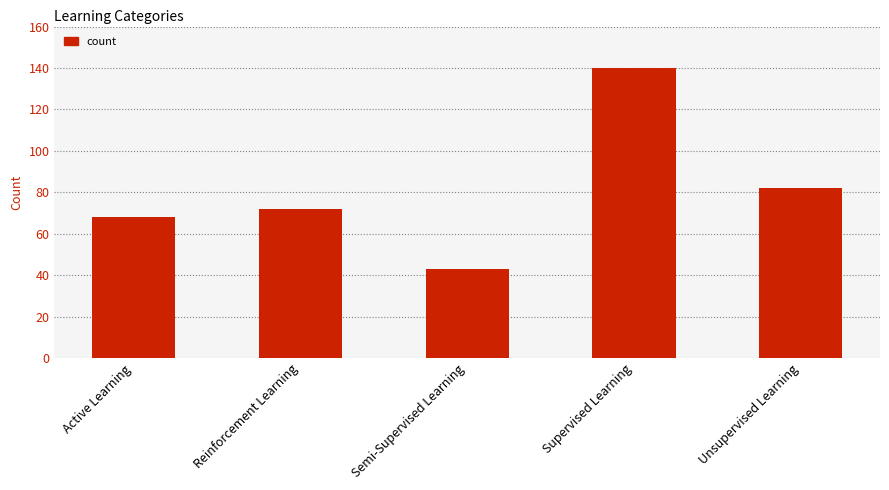

Reading right to left, extract all data points from this chart.

82	140	43	72	68